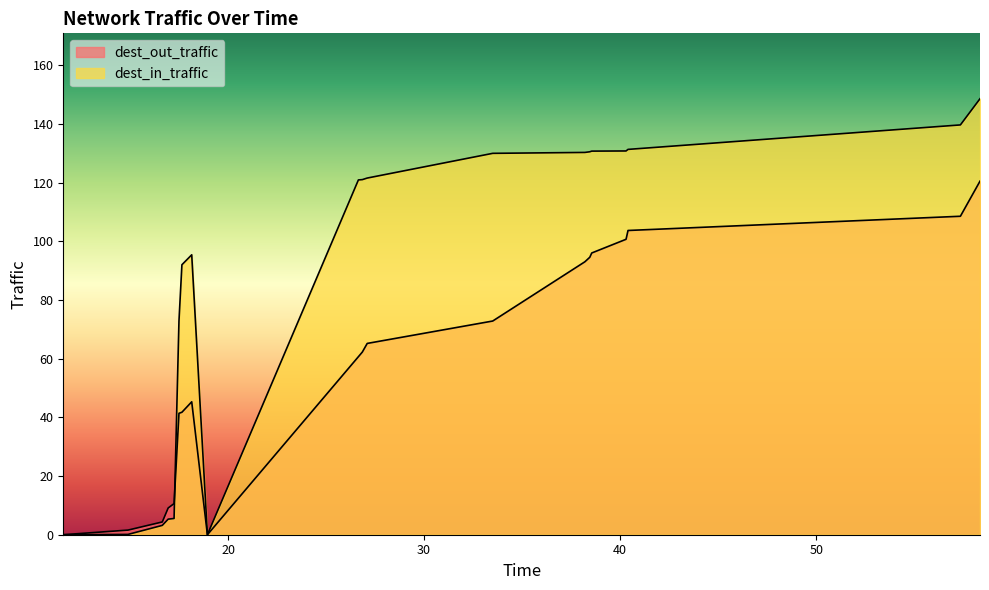

Which has a higher value, 26.85 or 17.25?

26.85